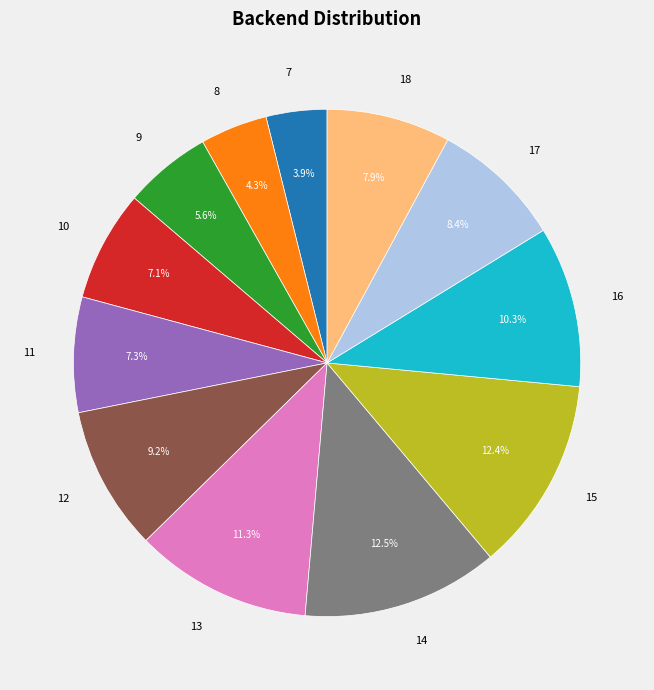

Do 13 and 14 together represent more than half of the pie?

No